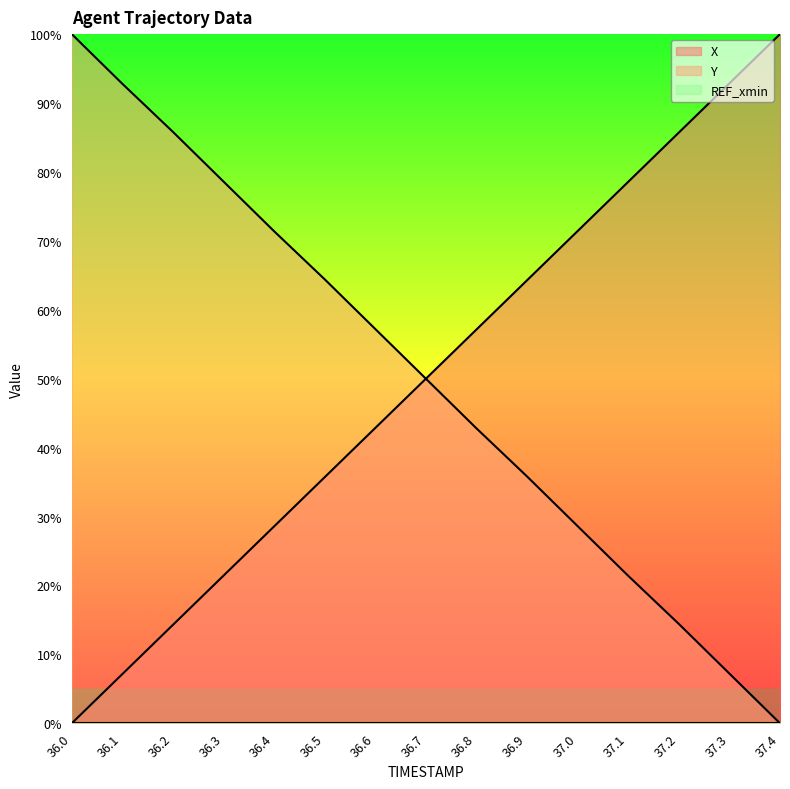

Which series has the widest spread of values?

X